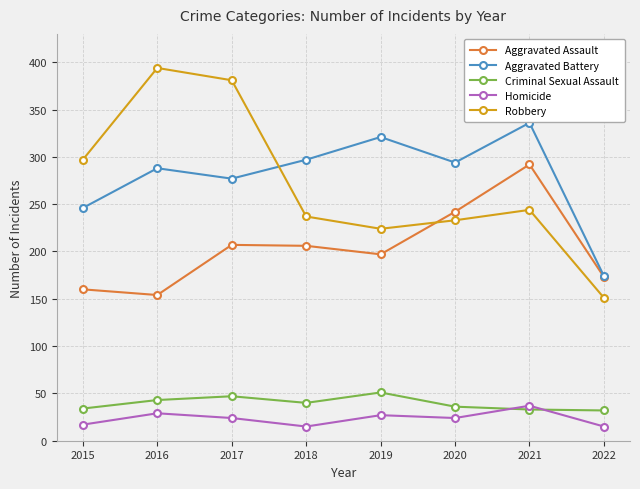

What is the difference between the Aggravated Assault values at 2016 and 2021?

138